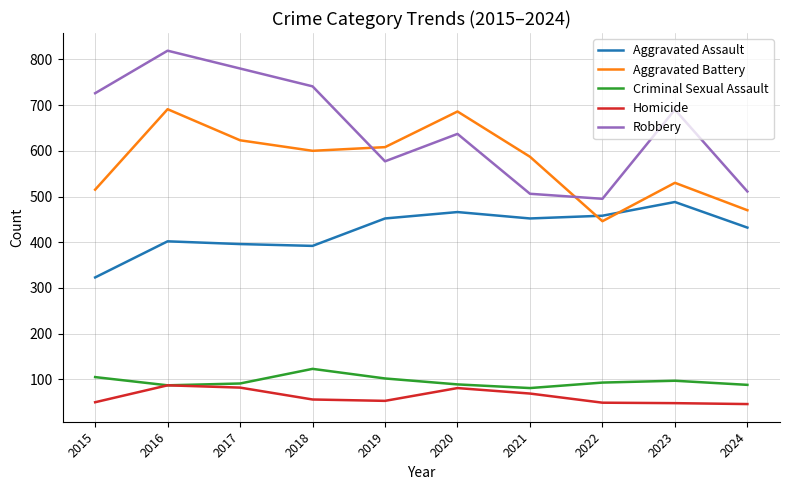

Does the chart display data point markers on the line(s)?

No